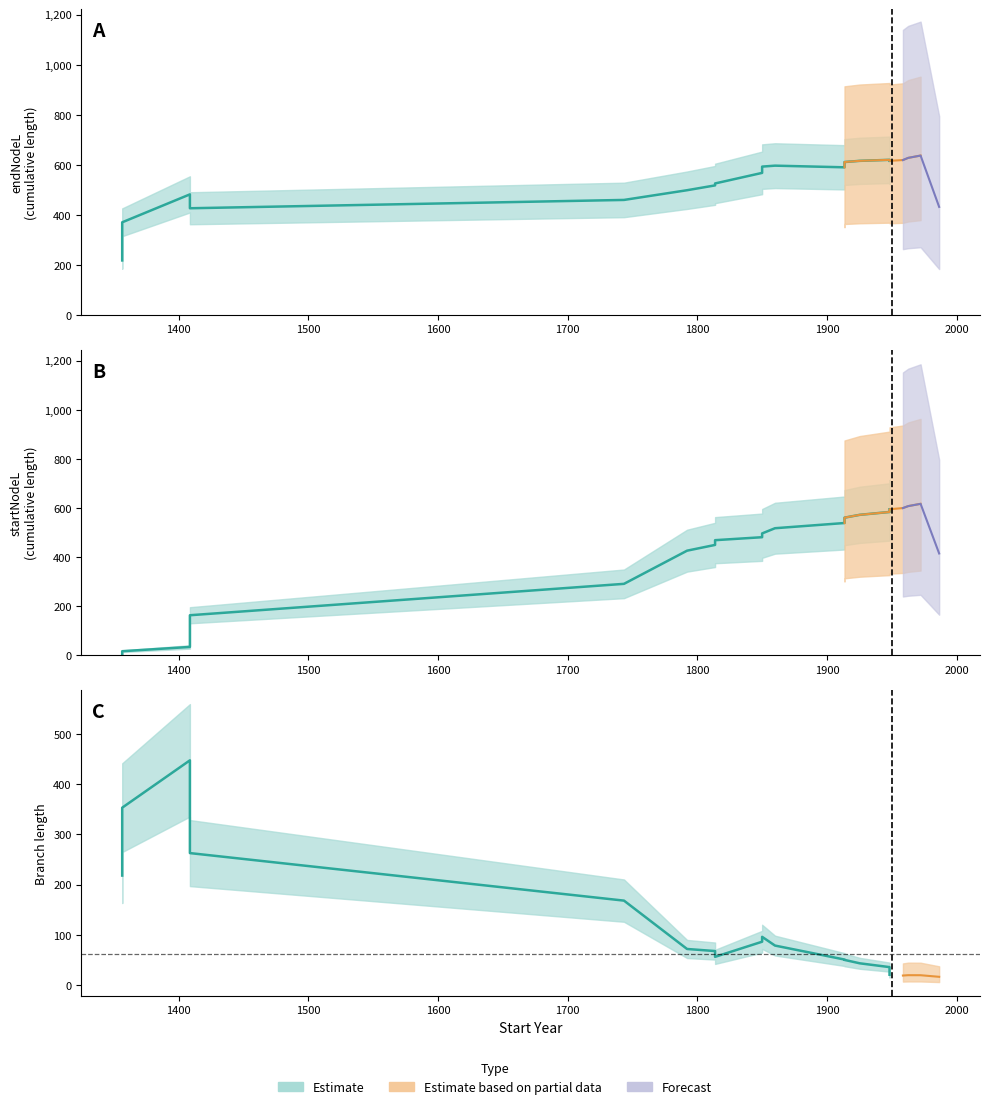

At how many categories does at least one series exceed 427?

18